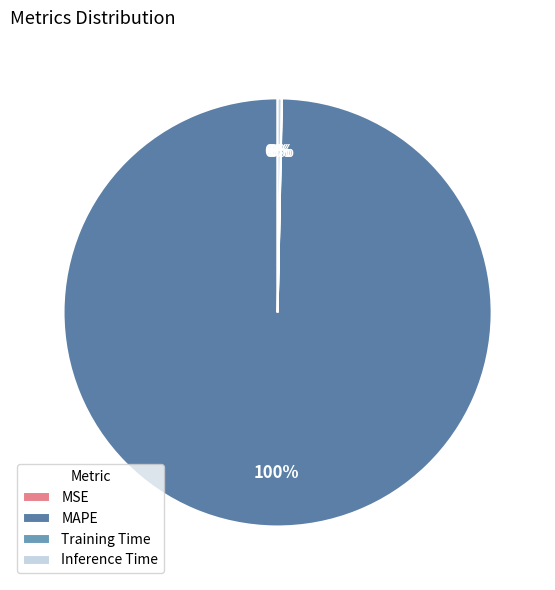

What portion of the pie excludes Inference Time?

99.7%